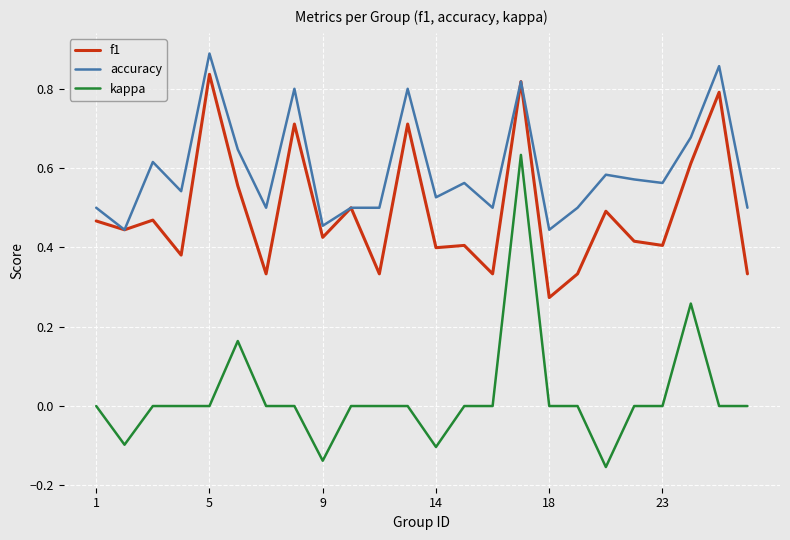

Rank the series by their maximum value, from lowest to highest.

kappa, f1, accuracy